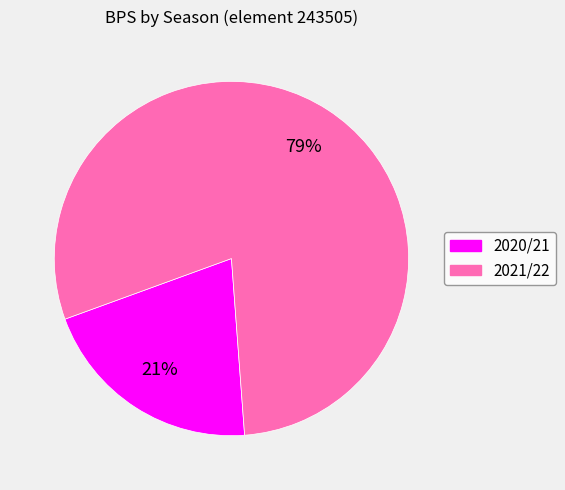

Which has a higher value, 2021/22 or 2020/21?

2021/22